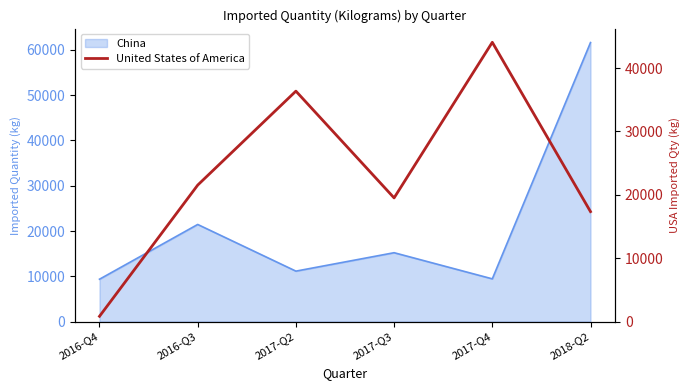

List the labels in order of value, largest first.

2017-Q4, 2017-Q2, 2016-Q3, 2017-Q3, 2018-Q2, 2016-Q4